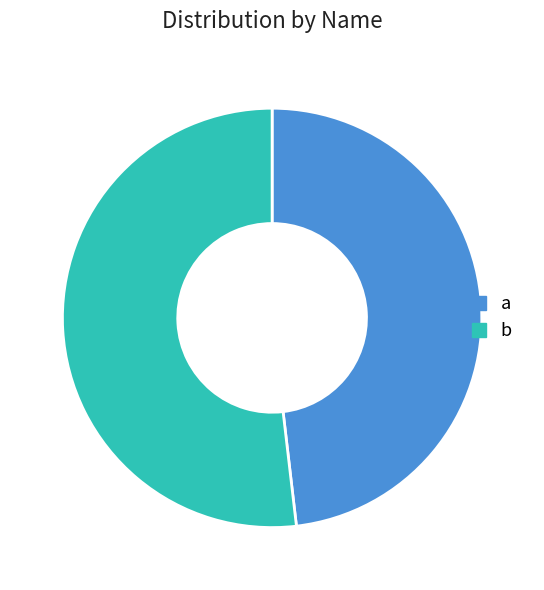

Rank the categories by value from lowest to highest.

a, b